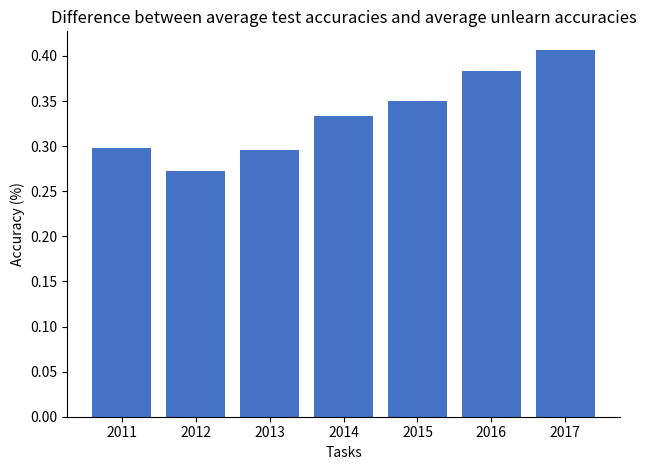

Between 2012 and 2015, which is larger?

2015